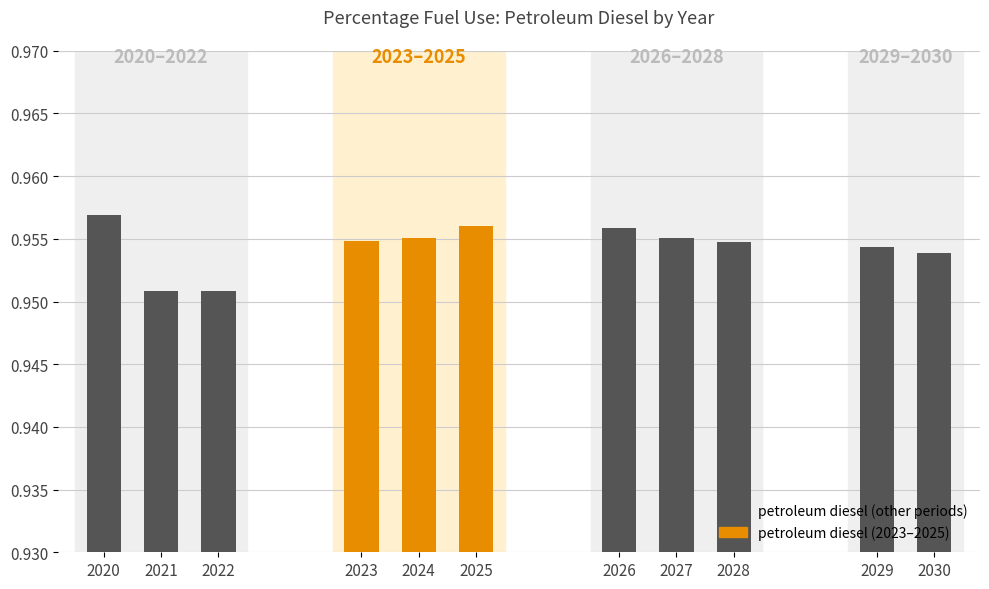

What is the sum of the values at 2026 and 2021?

1.9